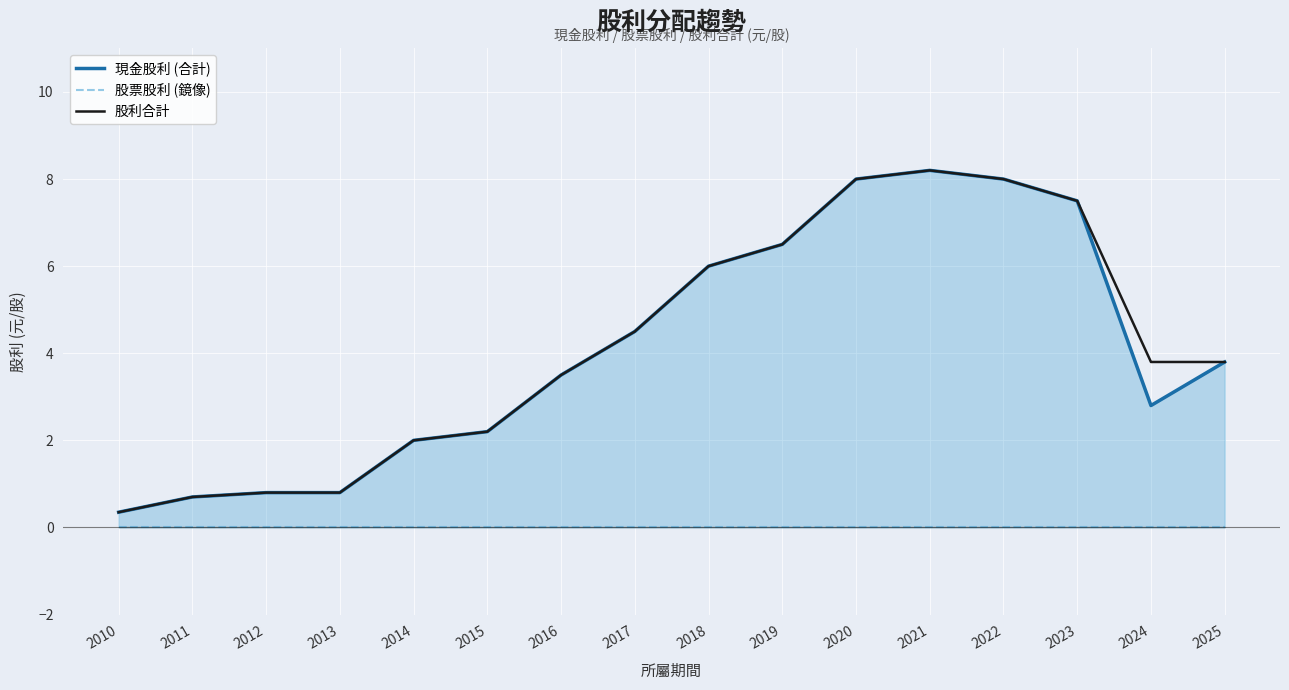

What is the difference between the maximum and minimum values in the 股利合計 series?

7.8